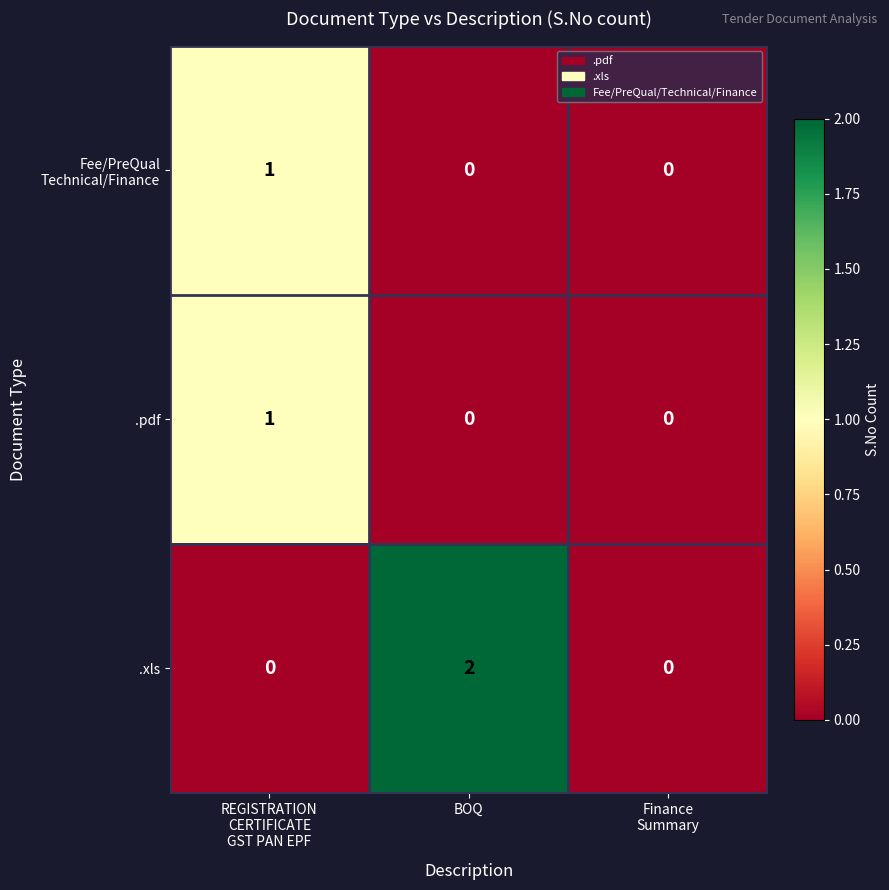

Is it true that .xls equals 1 at BOQ?

False